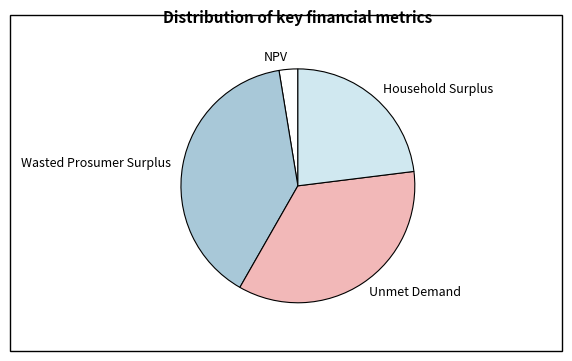

Which slice is the largest?

Wasted Prosumer Surplus